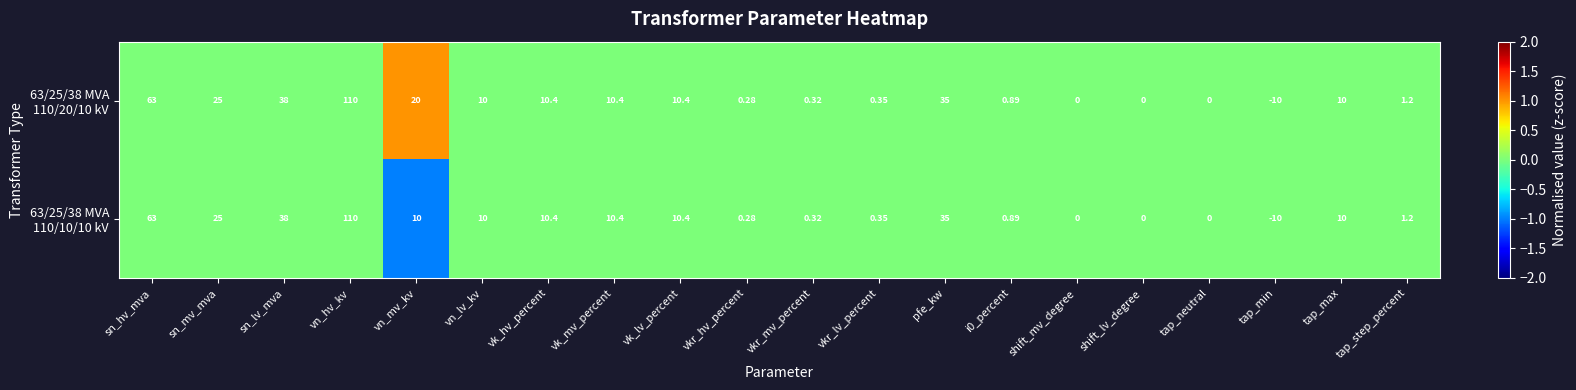

Which label corresponds to the largest value in the chart?

vn_hv_kv